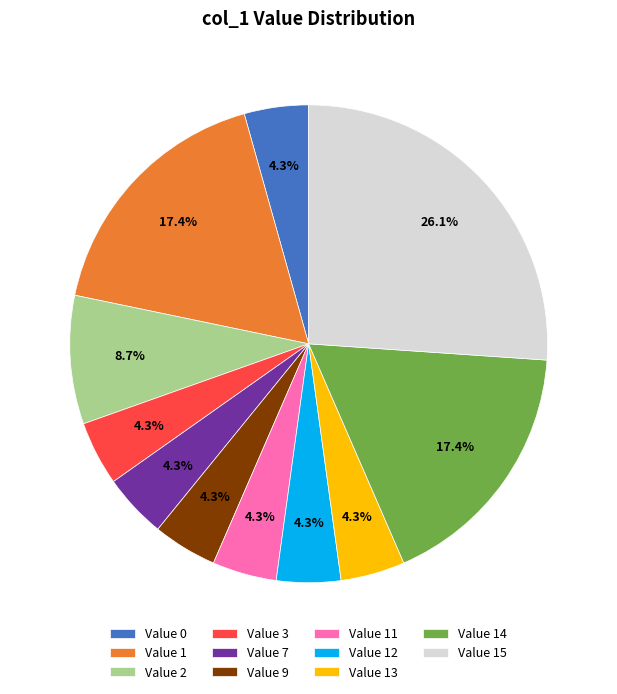

Is there a majority slice in this chart?

No